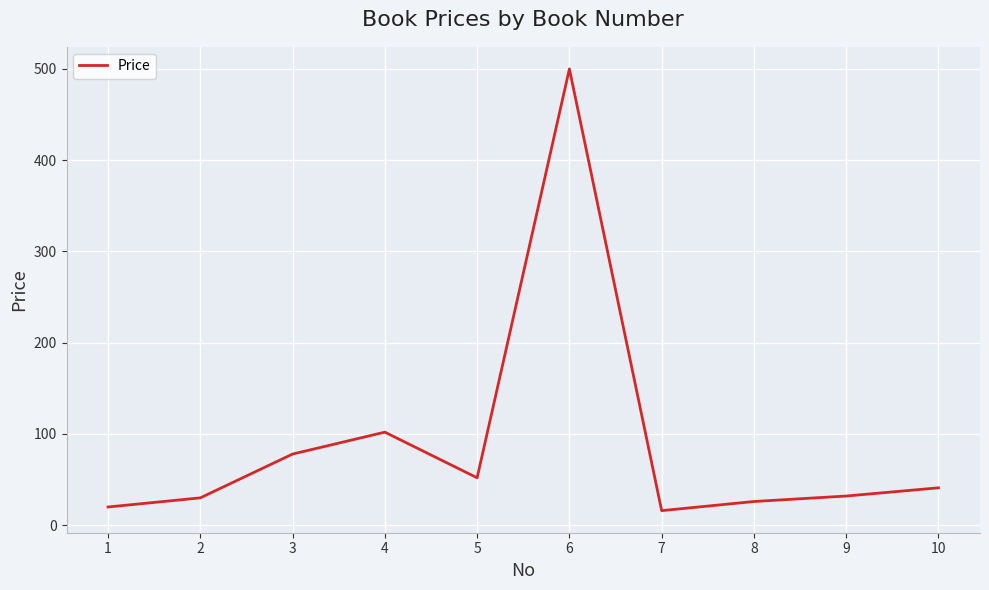

Where does the data first go above 41?

3